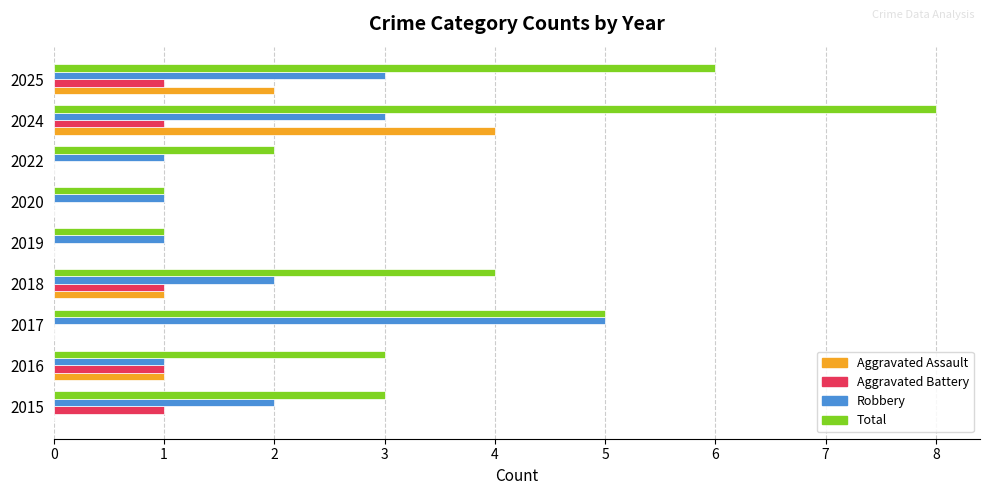

True or false: Total has a value of 1 at 2020.

True